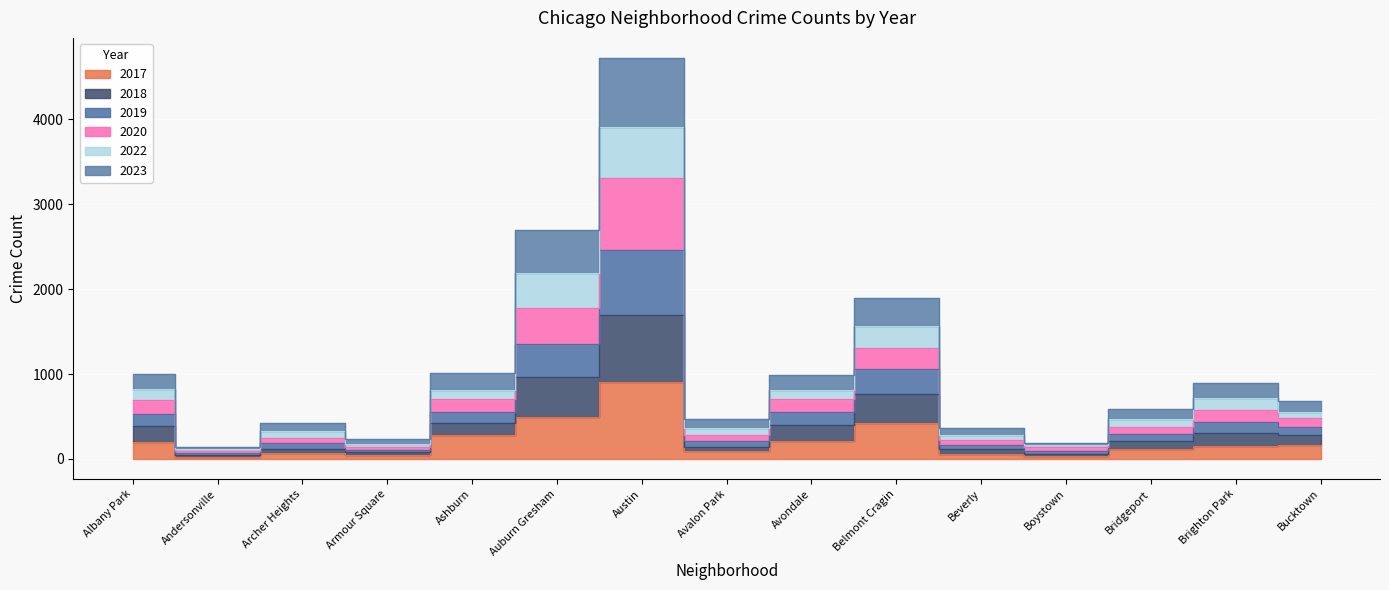

Where is 2023 nearest to the value 2434?

Auburn Gresham